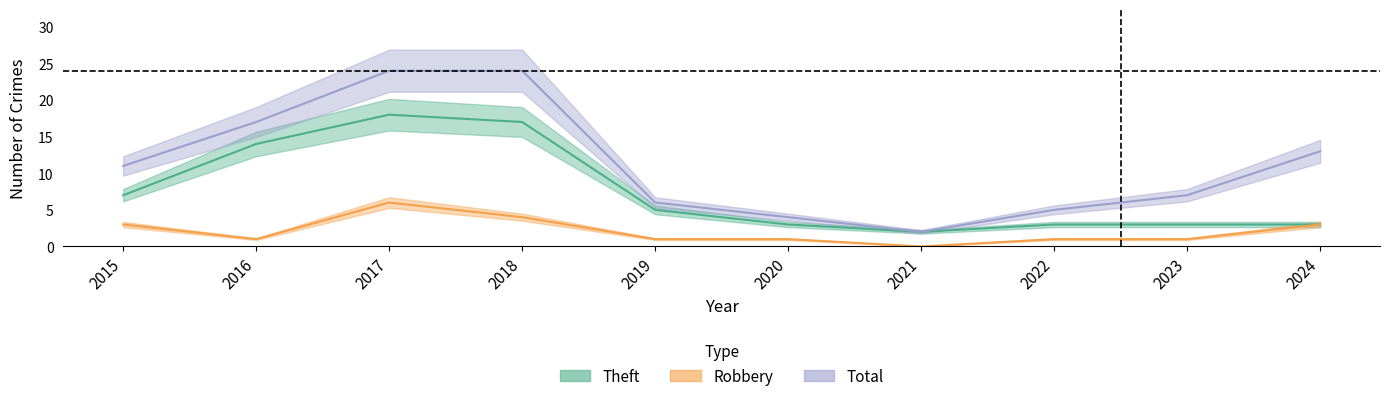

At which category does Total reach its first local valley?

2021